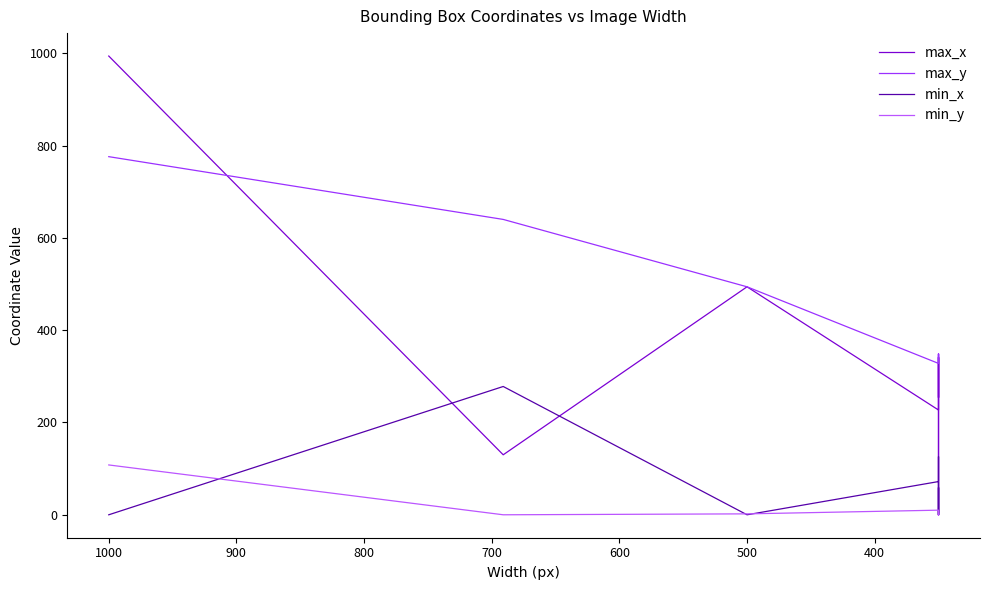

What is the average value of the max_y series?

404